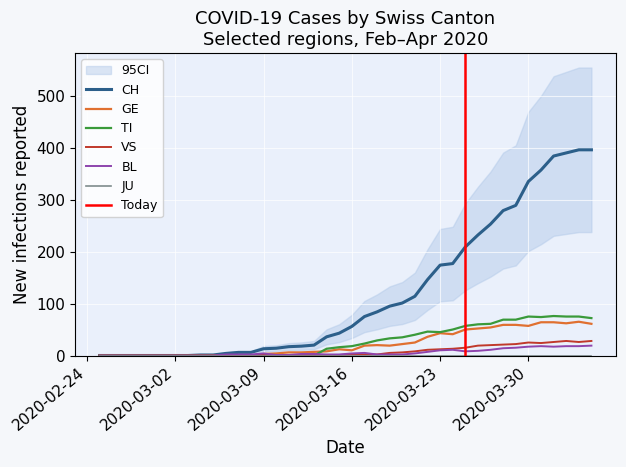

What is the label of the 34th point from the right?

2020-03-02